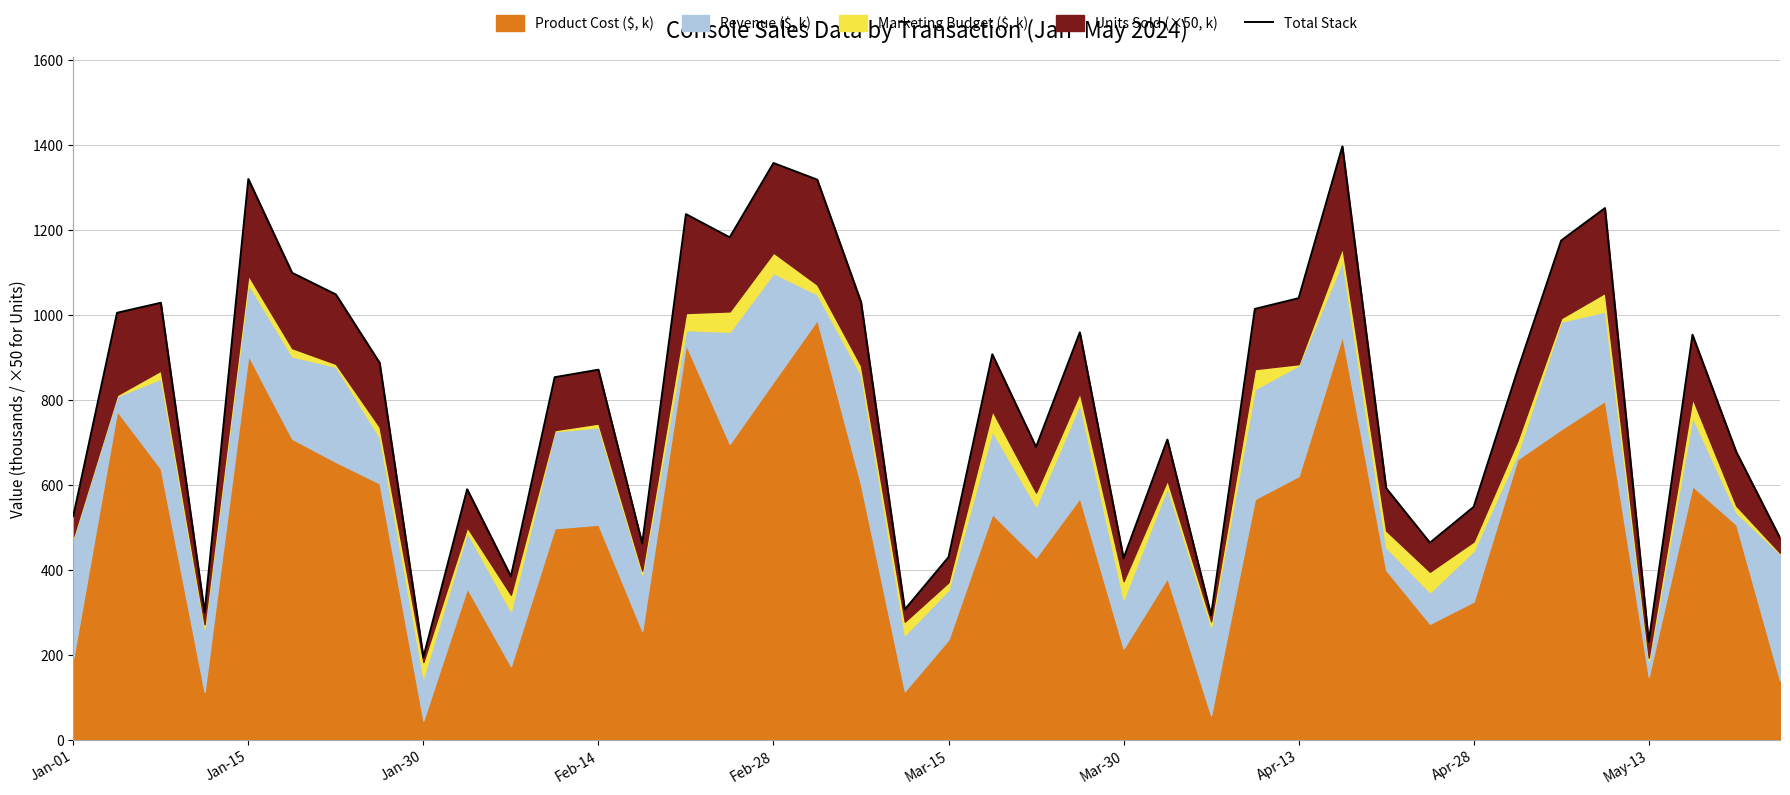

How many values exceed 871?

20